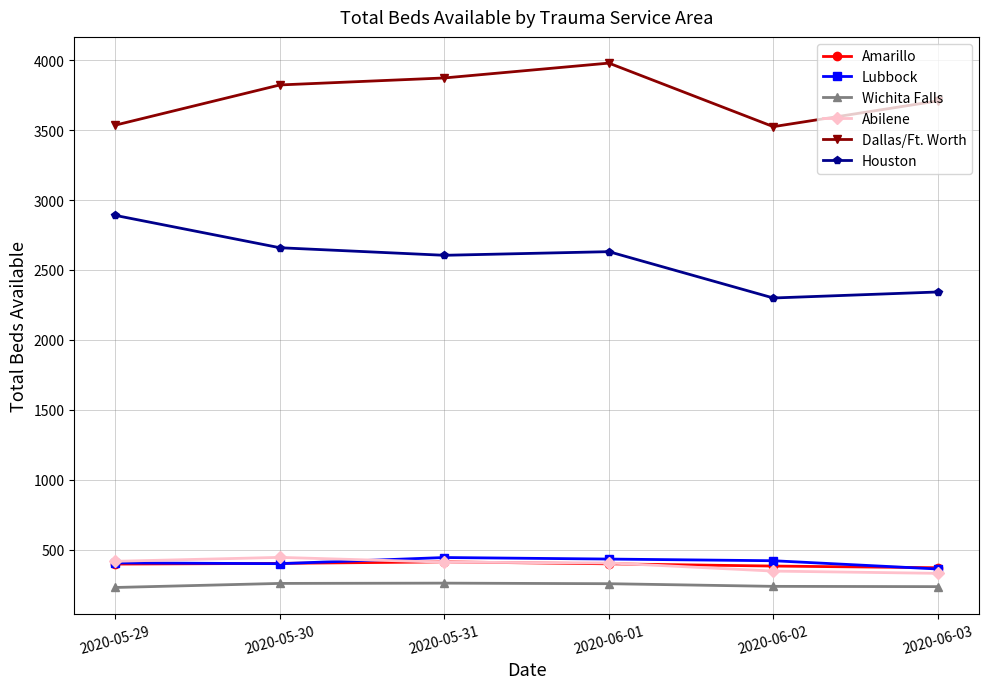

How many interior local peaks does the Dallas/Ft. Worth series have?

1